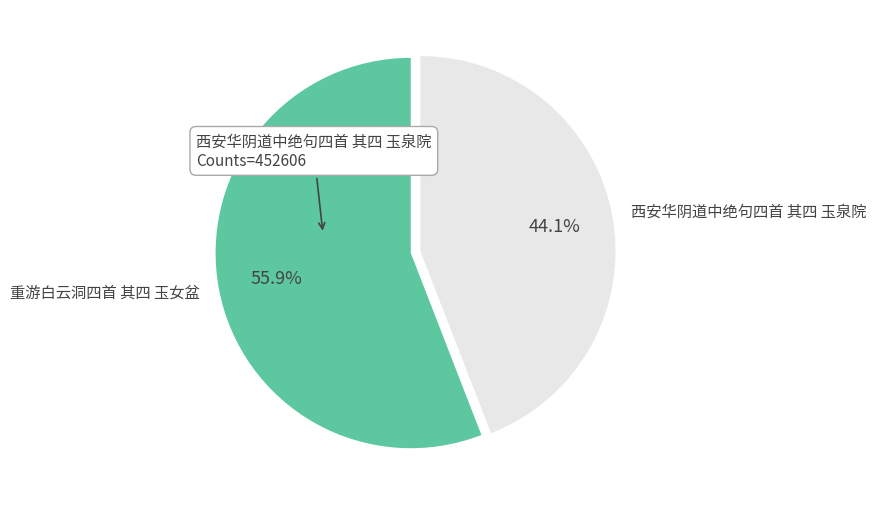

What is the ratio of the value at 西安华阴道中绝句四首 其四 玉泉院 to the value at 重游白云洞四首 其四 玉女盆?

0.8